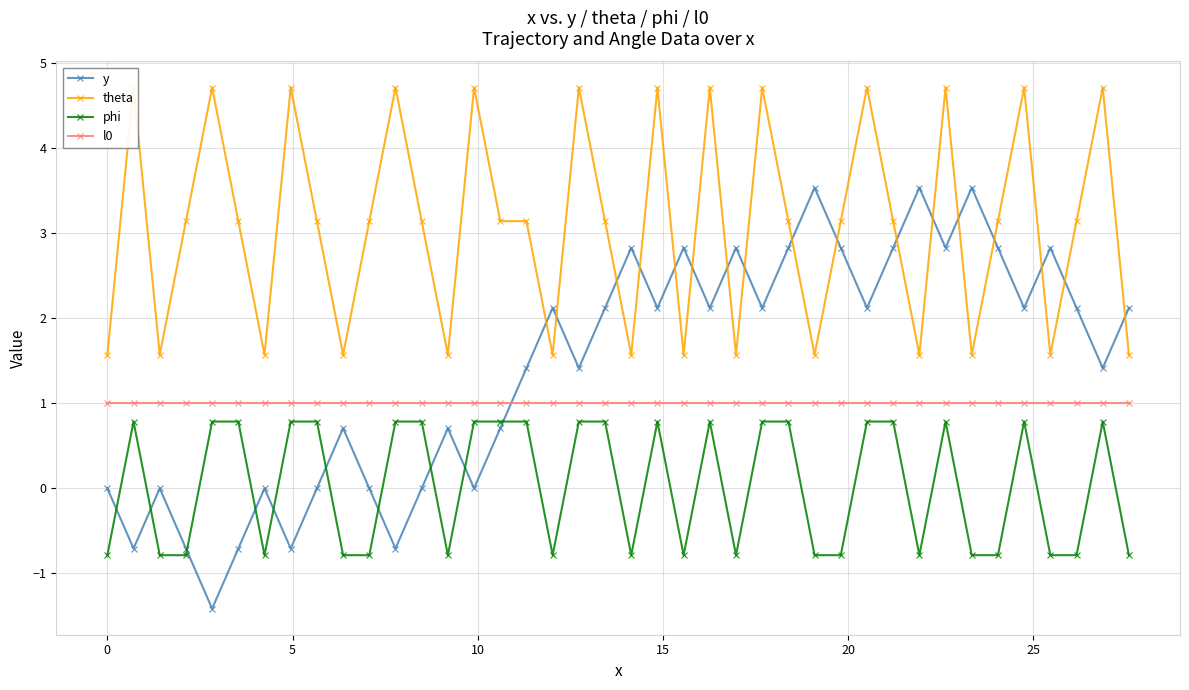

What is the sum of all l0 values?

40.0